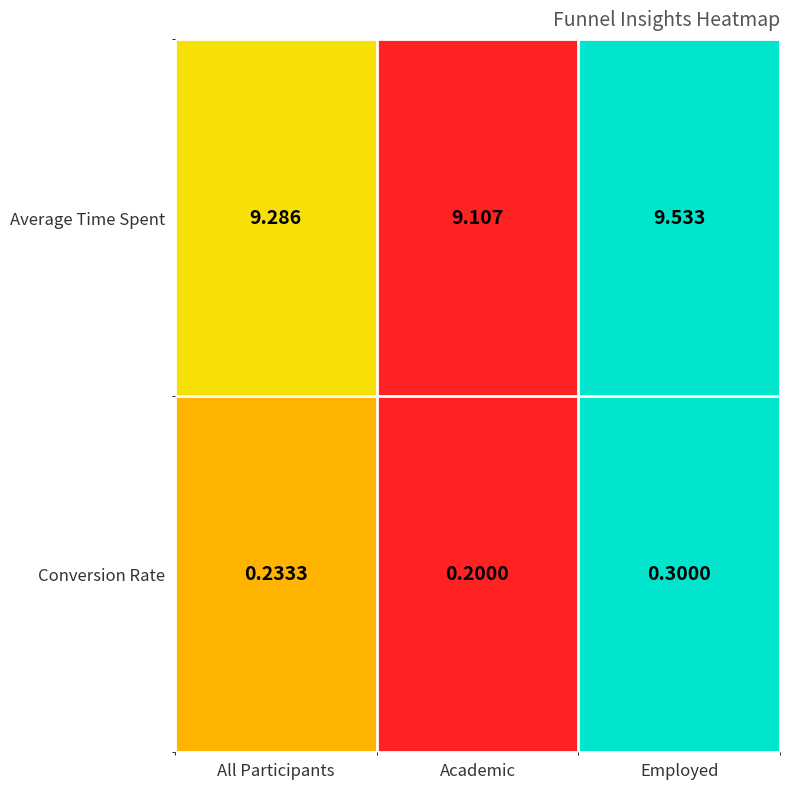

At Employed, list the series in order from smallest to largest.

Conversion Rate, Average Time Spent